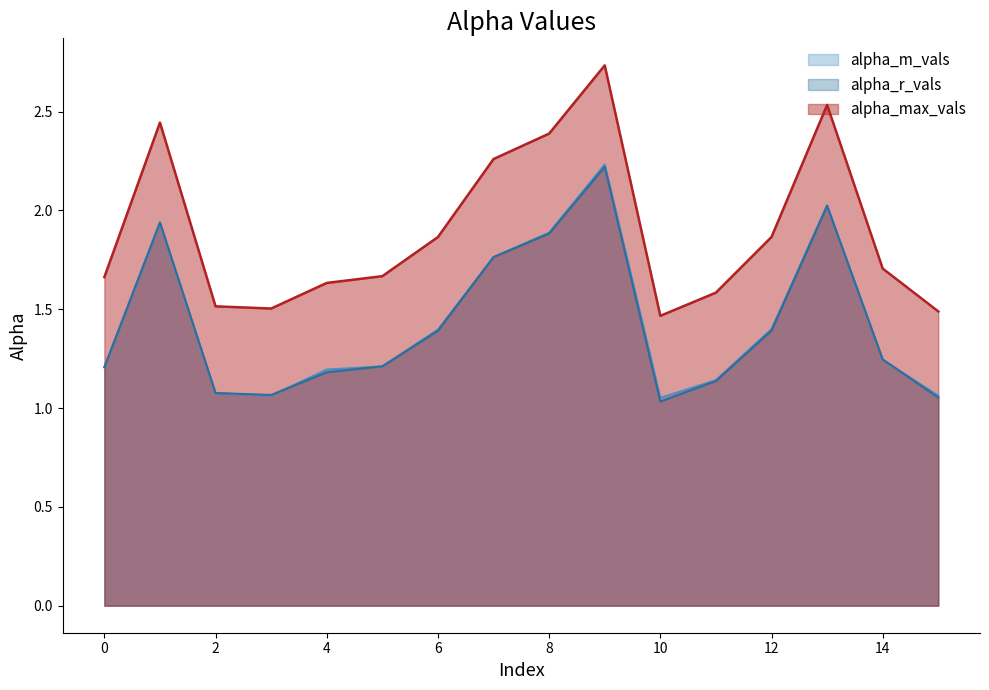

Where do alpha_m_vals and alpha_r_vals first cross each other?

3 and 4